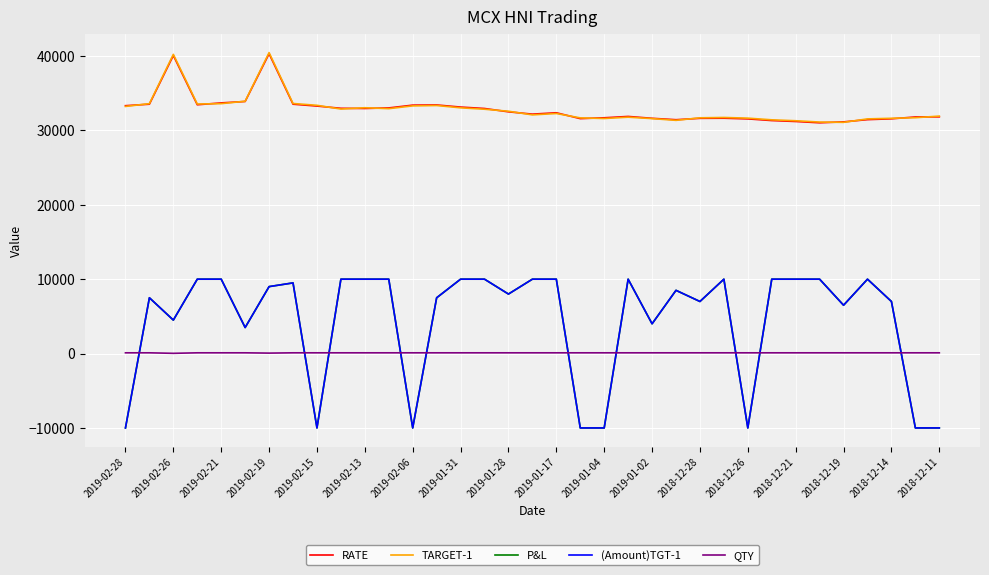

Is this an area chart (filled region under the line)?

No